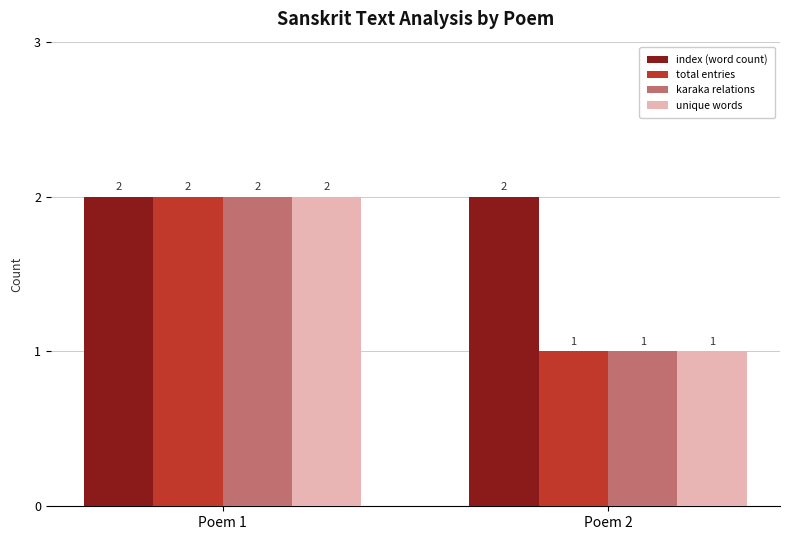

Reading left to right, transcribe all the data shown in this chart.

index (word count): 2	2
total entries: 2	1
karaka relations: 2	1
unique words: 2	1